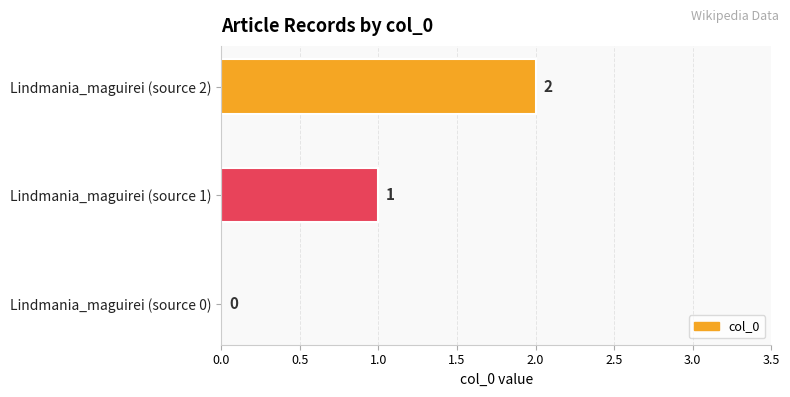

What is the sum of all values?

3